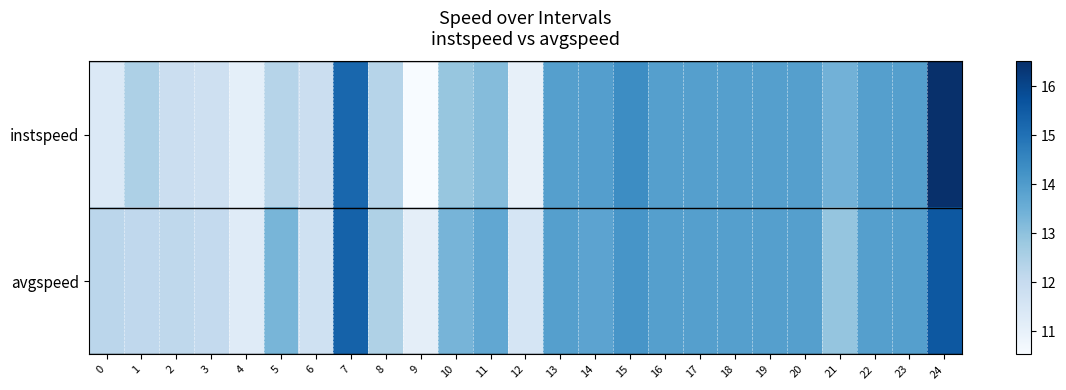

At how many categories does at least one series exceed 12?

21